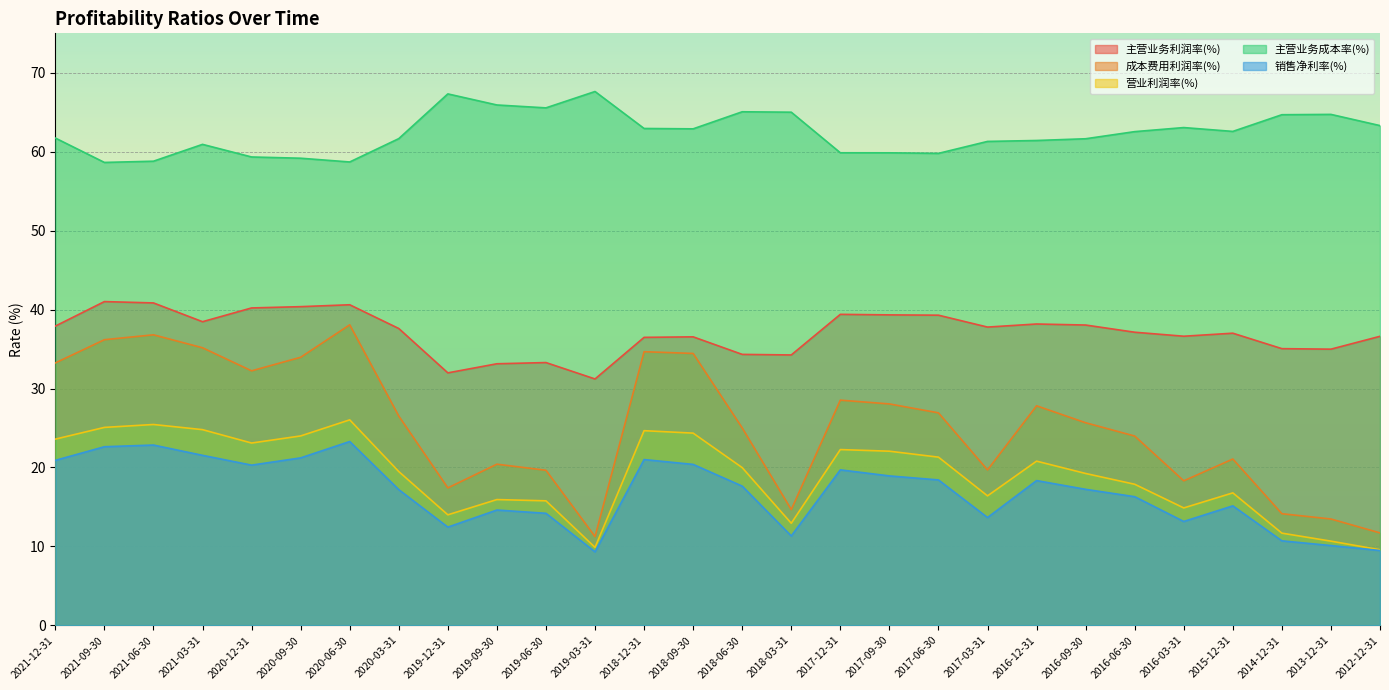

In 营业利润率(%), how many points are lower than both neighbors (excluding endpoints)?

6